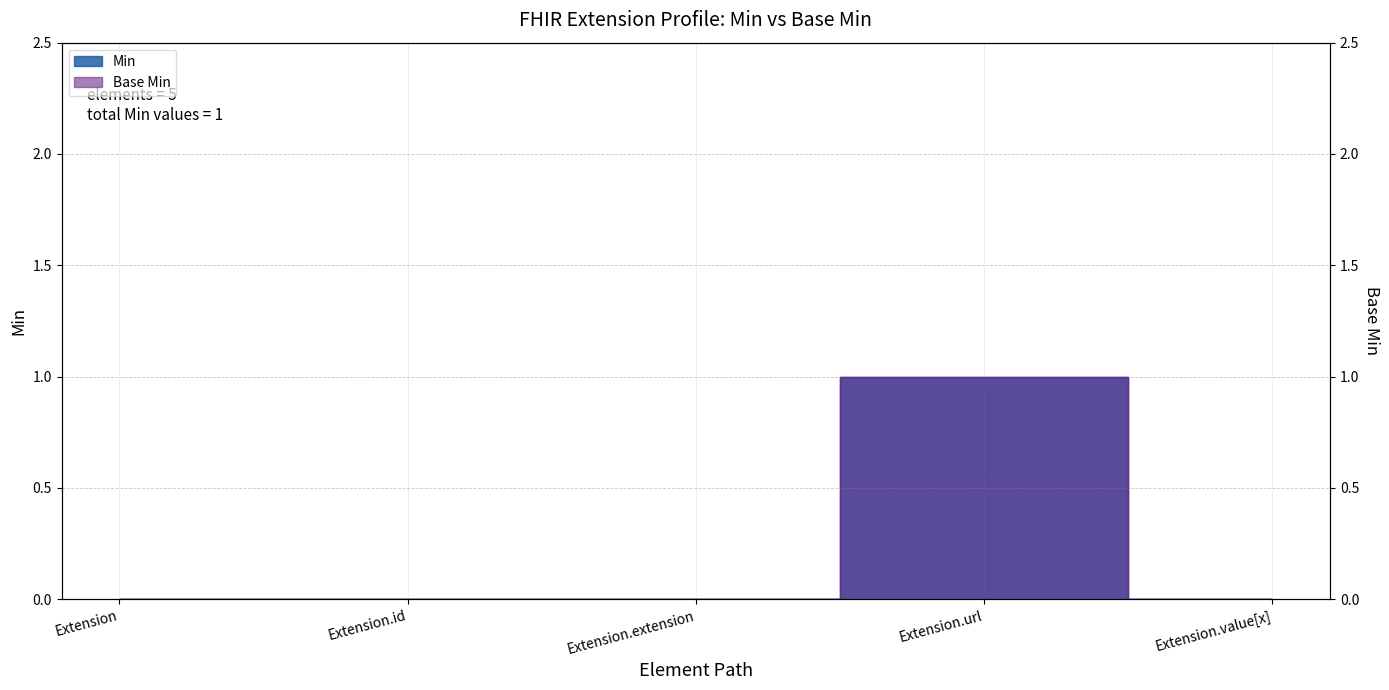

How many Min values are between 0 and 1?

5